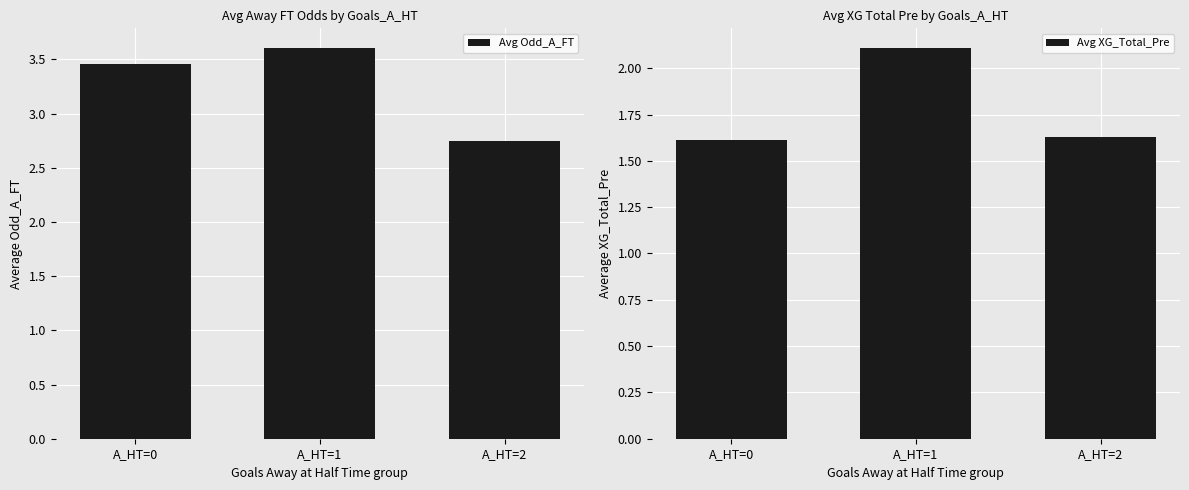

What is the value of the Avg XG_Total_Pre bar at the 2nd from the left?

2.1